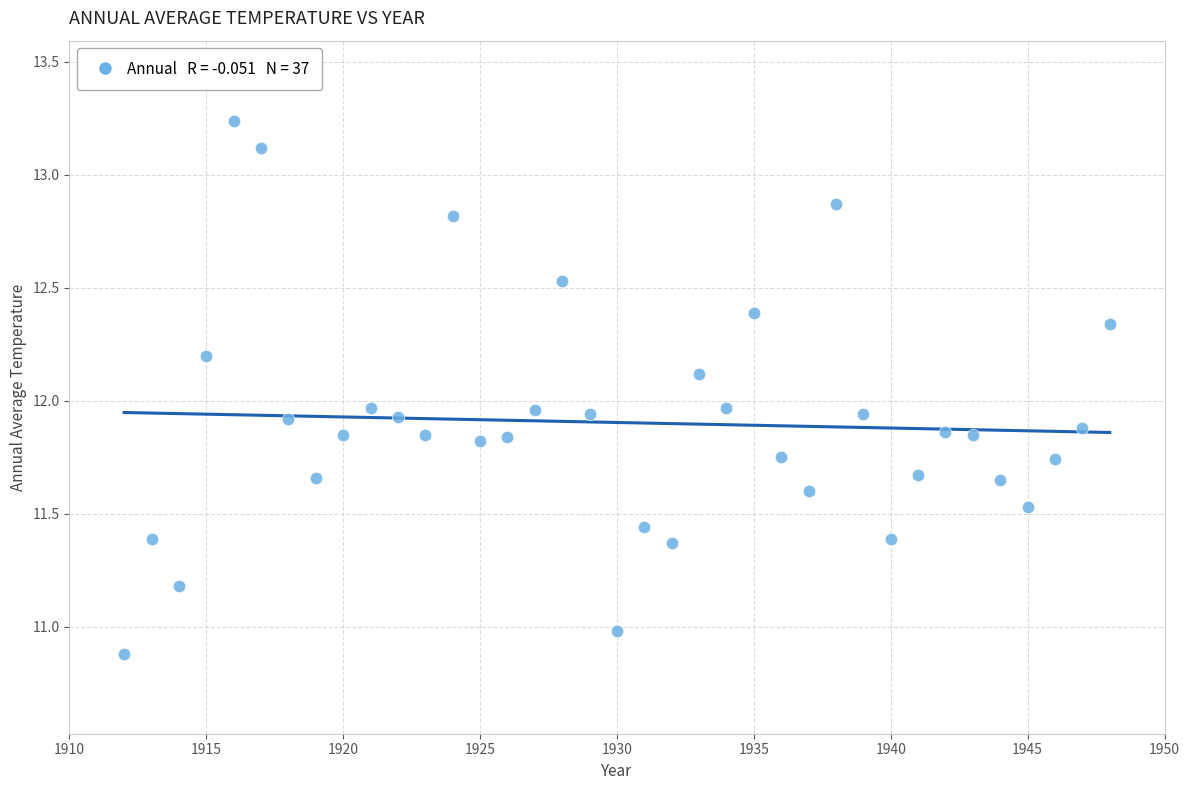

What is the range of X values (max minus min)?

36.0